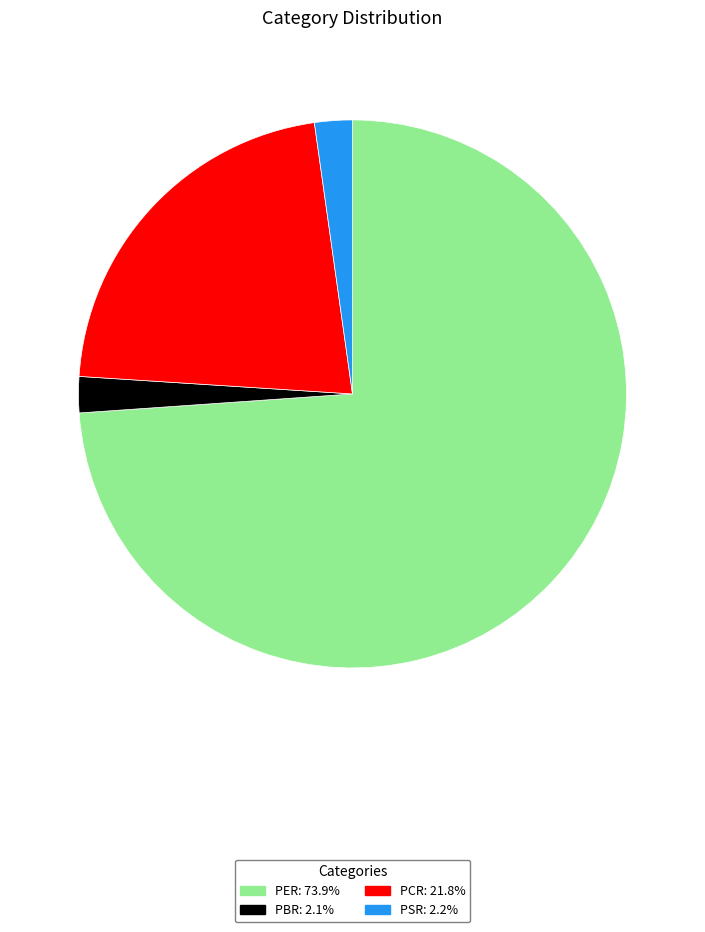

What is the largest slice in the pie chart?

PER